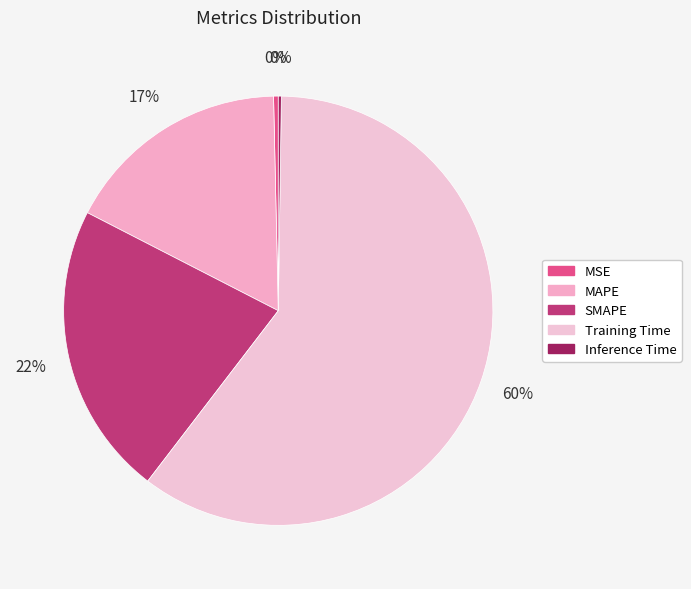

What percentage is the MAPE slice, to the nearest percent?

17%